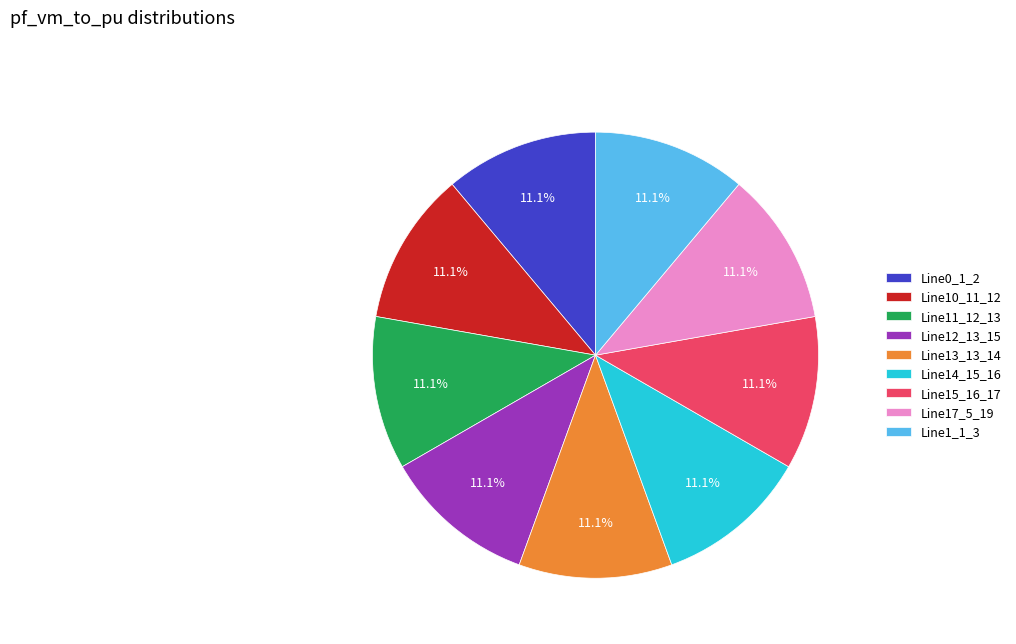

What percentage do Line11_12_13 and Line13_13_14 together represent?

22.2%